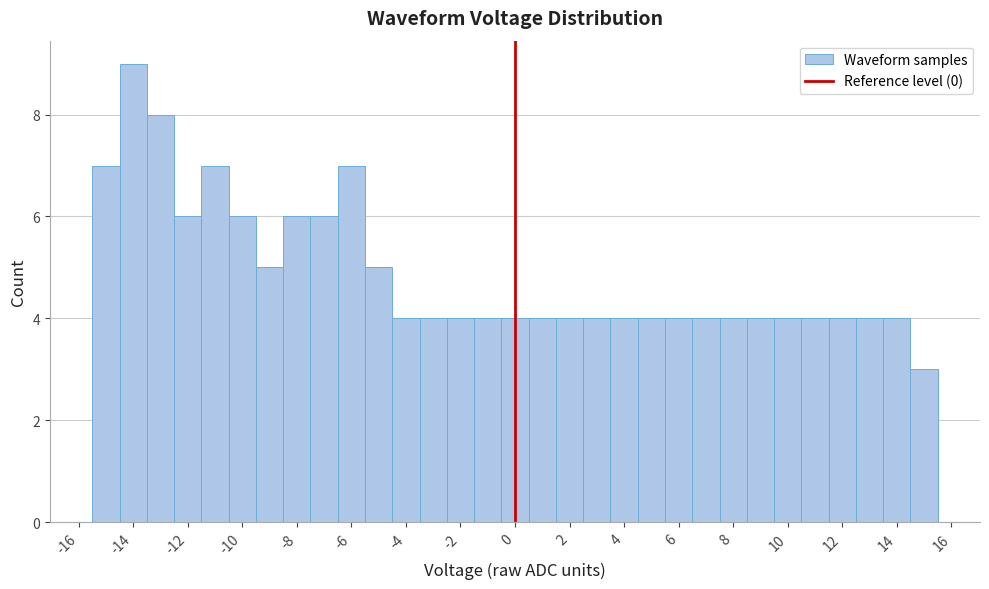

How tall is the bar that spans -4.5 to -3.5 on the x-axis? Neither the bar edges nor the heights are printed on the chart, so give them approximately, as read against the axes.

4